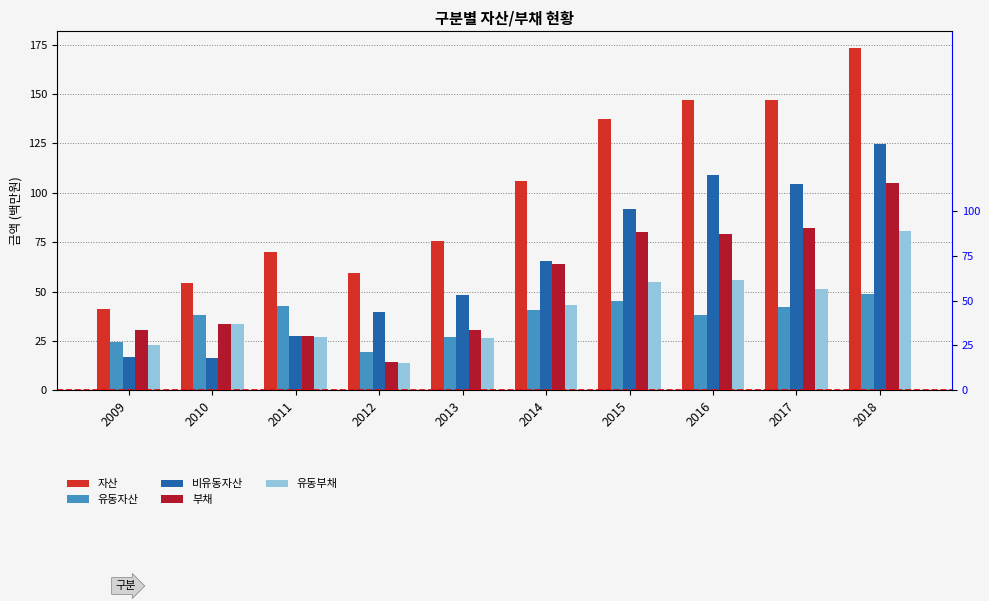

List the labels in order of 부채 value, smallest first.

2012, 2011, 2009, 2013, 2010, 2014, 2016, 2015, 2017, 2018